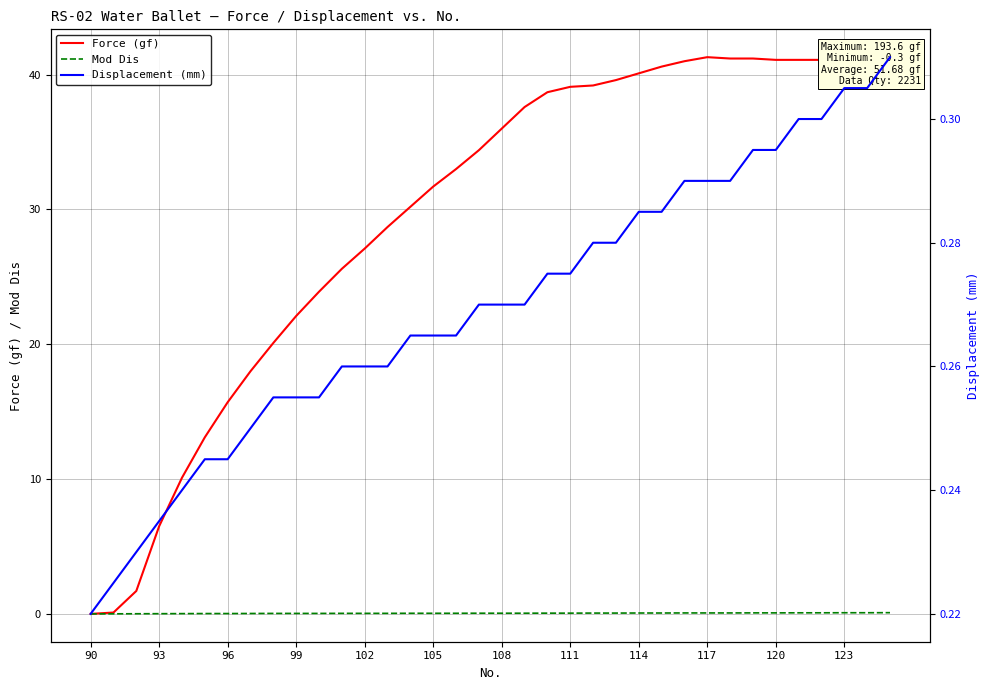

The value of Force (gf) at 90 is 22.2. True or false?

False